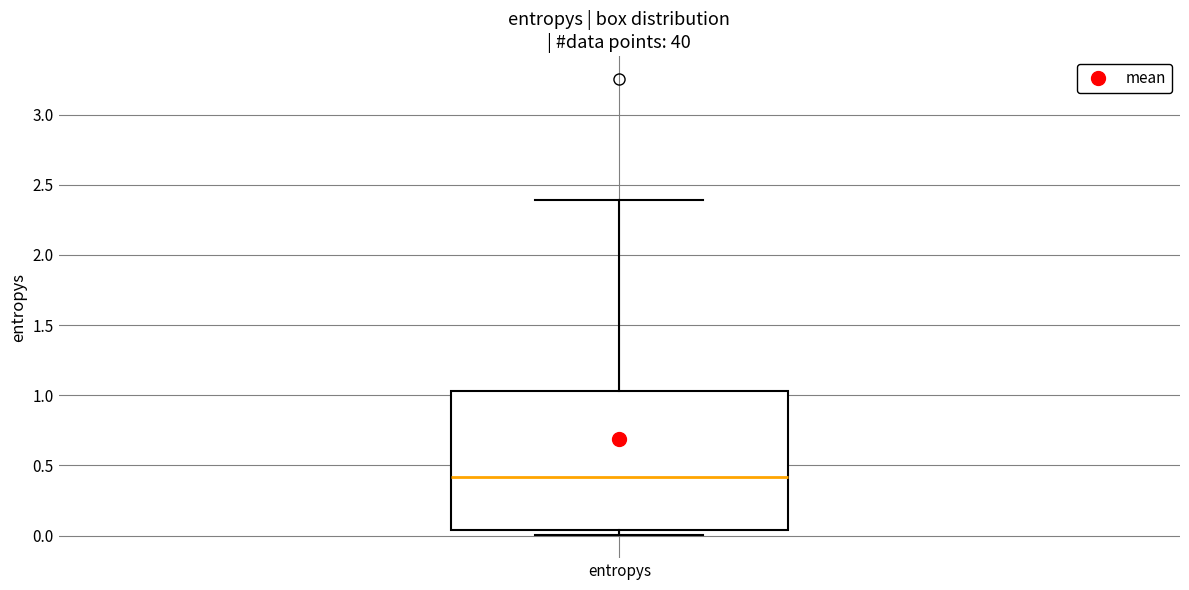

Read this box plot against the y-axis: the position of the median line, the range covered by the box, and the ends of both whiskers. The values are not printed on the chart, so give them approximately, as read against the axis.

median 0.40, box 0.05 to 1.05, whiskers 0.00 to 2.40